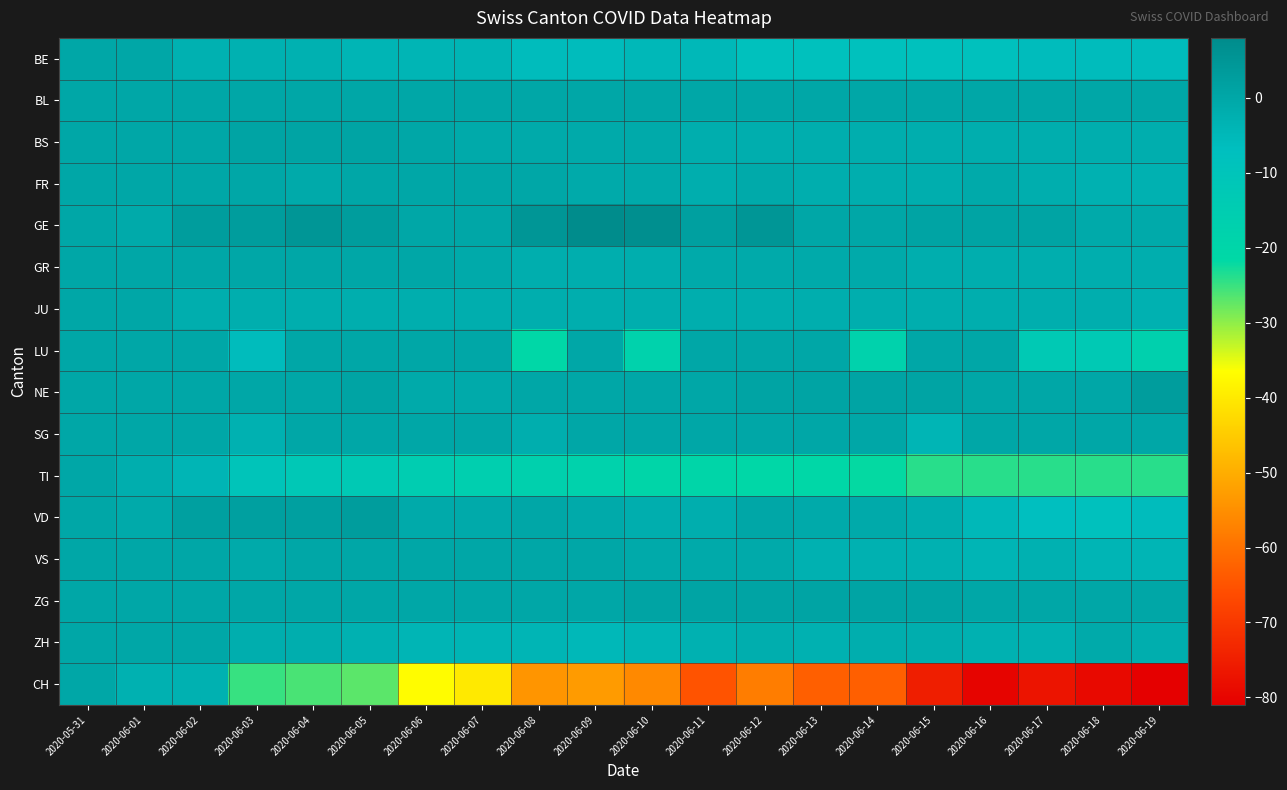

At which category is the sum across all series the highest?

2020-05-31